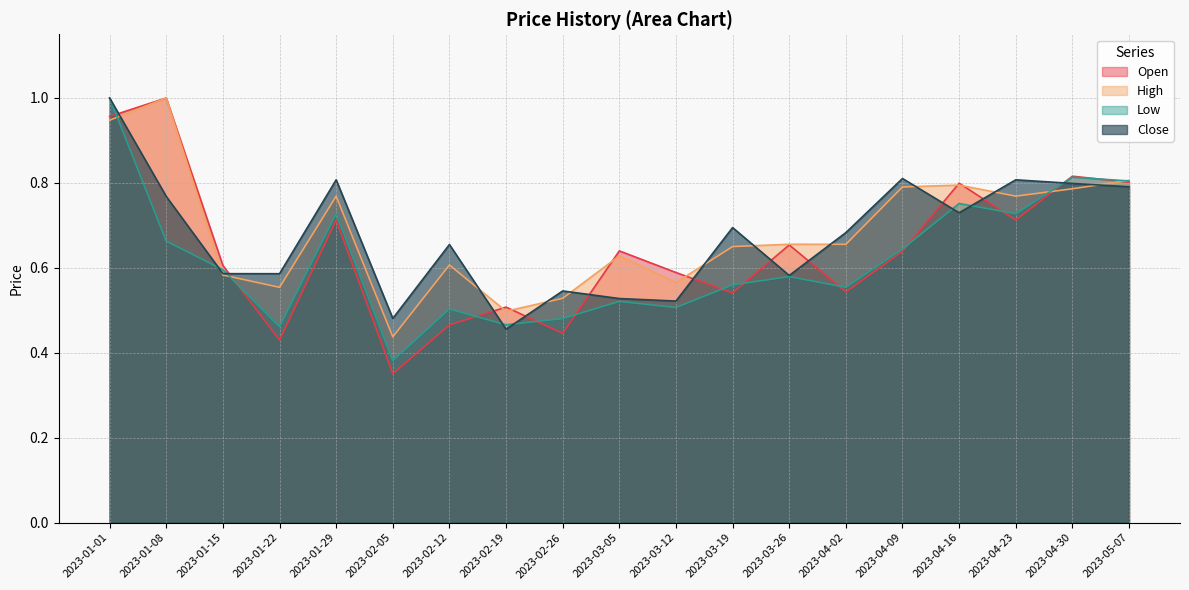

Does the chart display data point markers on the line(s)?

No